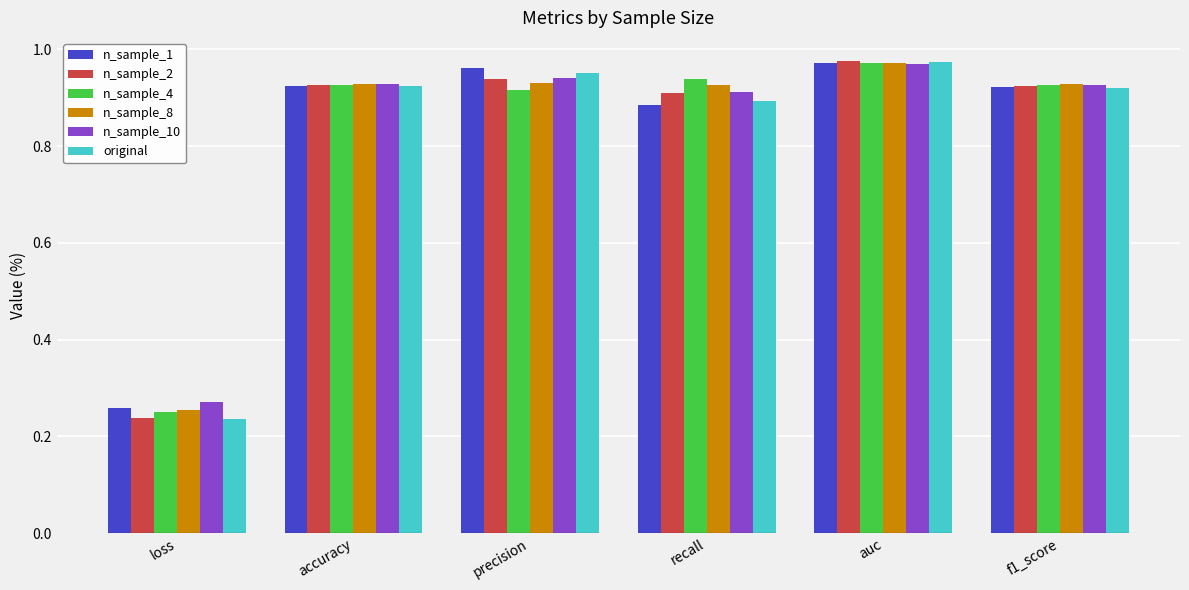

The n_sample_2 series shows 0.4 at loss. True or false?

False